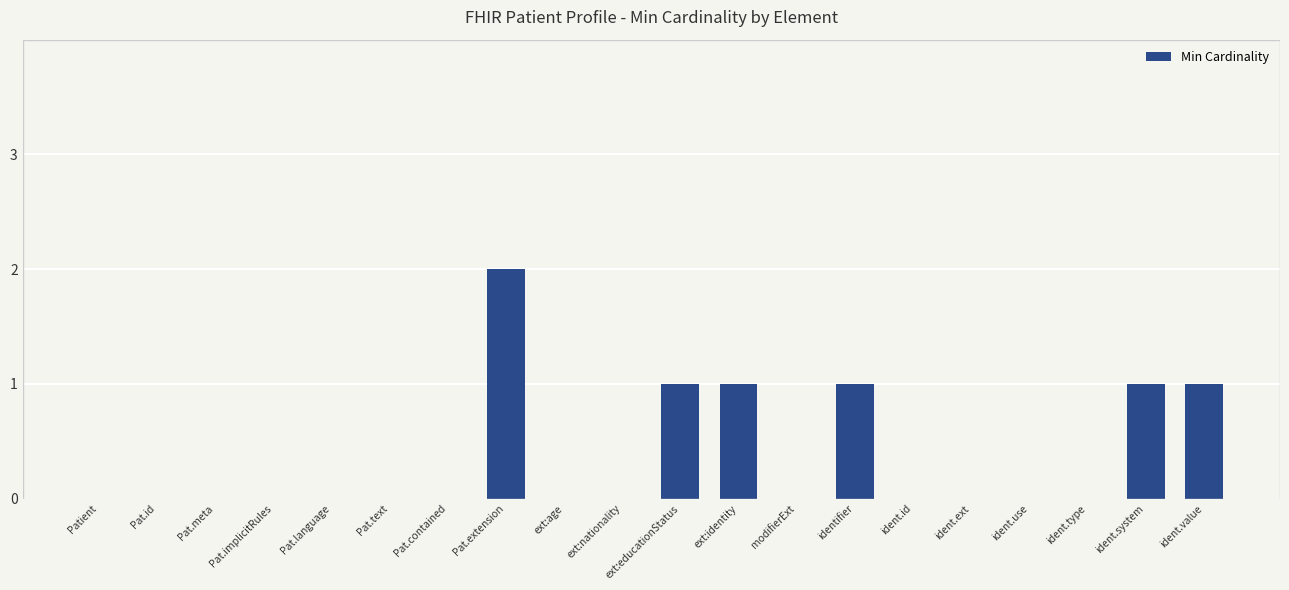

Which label corresponds to the largest value in the chart?

Pat.extension